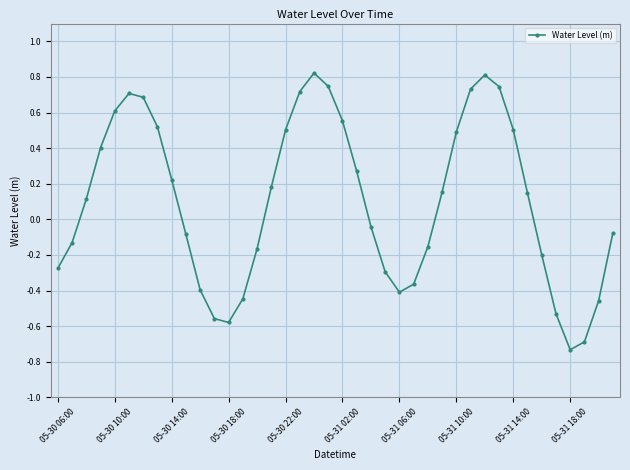

How many points are higher than both their immediate neighbors (excluding endpoints)?

3